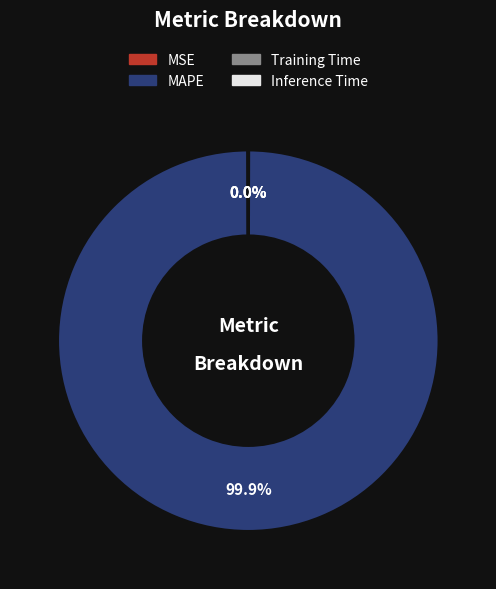

Is there a majority slice in this chart?

Yes